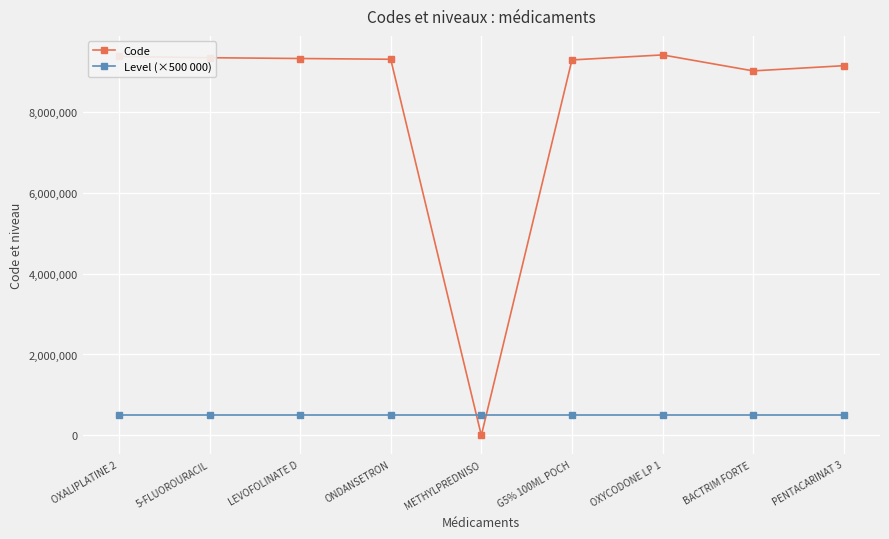

How many lines are shown in the chart?

2